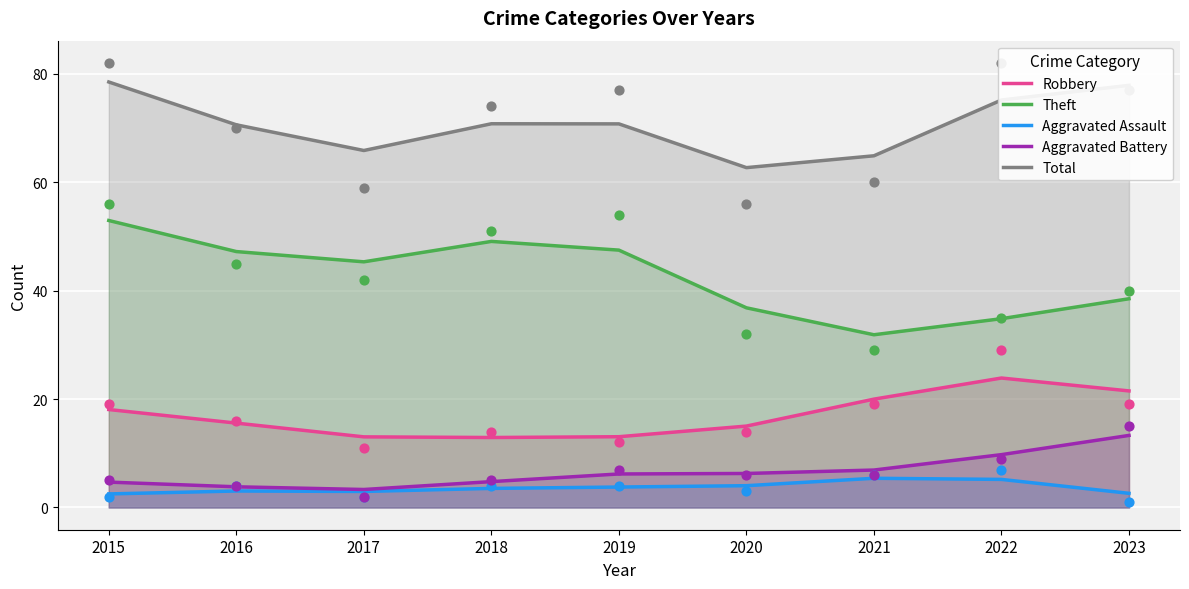

Which series has the largest total across all categories?

Total